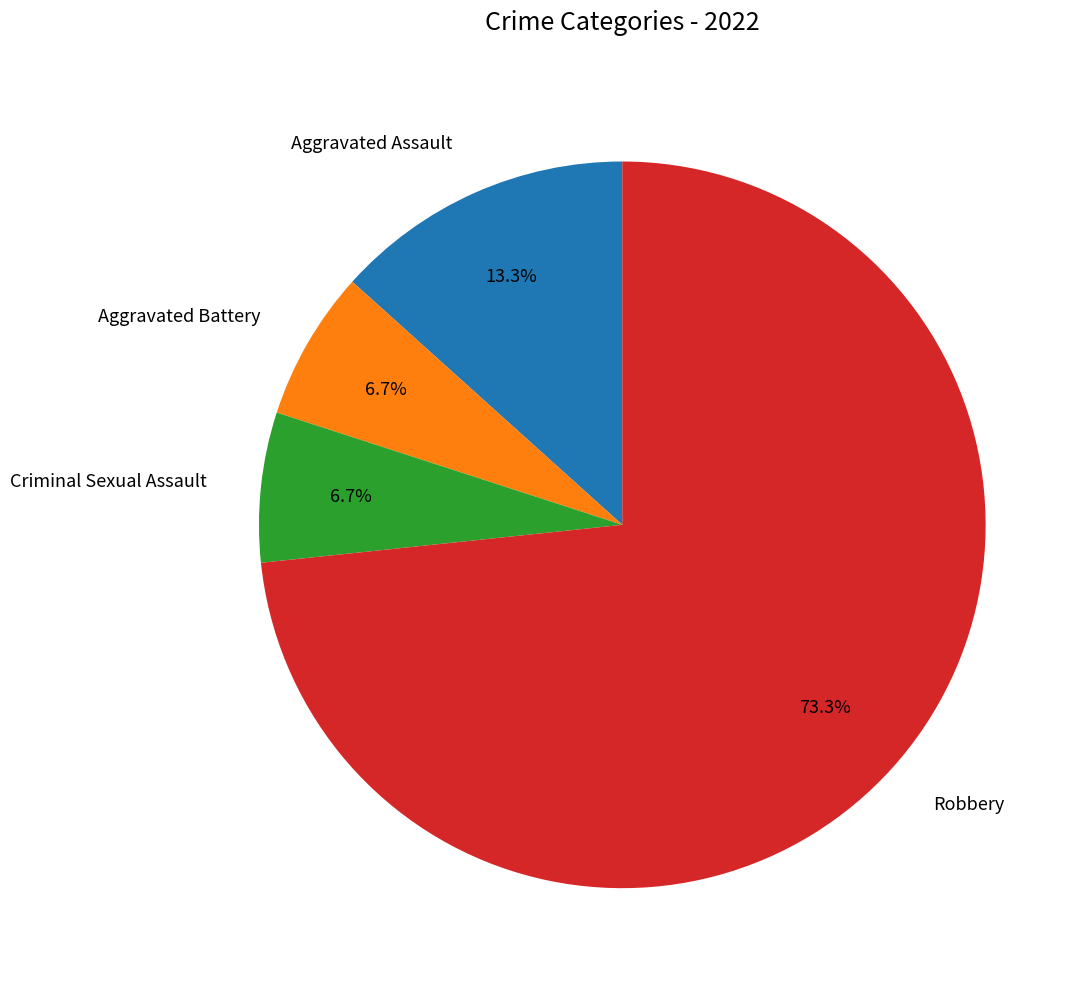

Which category has the biggest portion of the pie?

Robbery